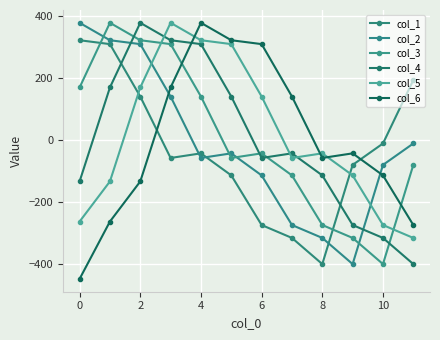

At which label does col_4 reach its peak?

2